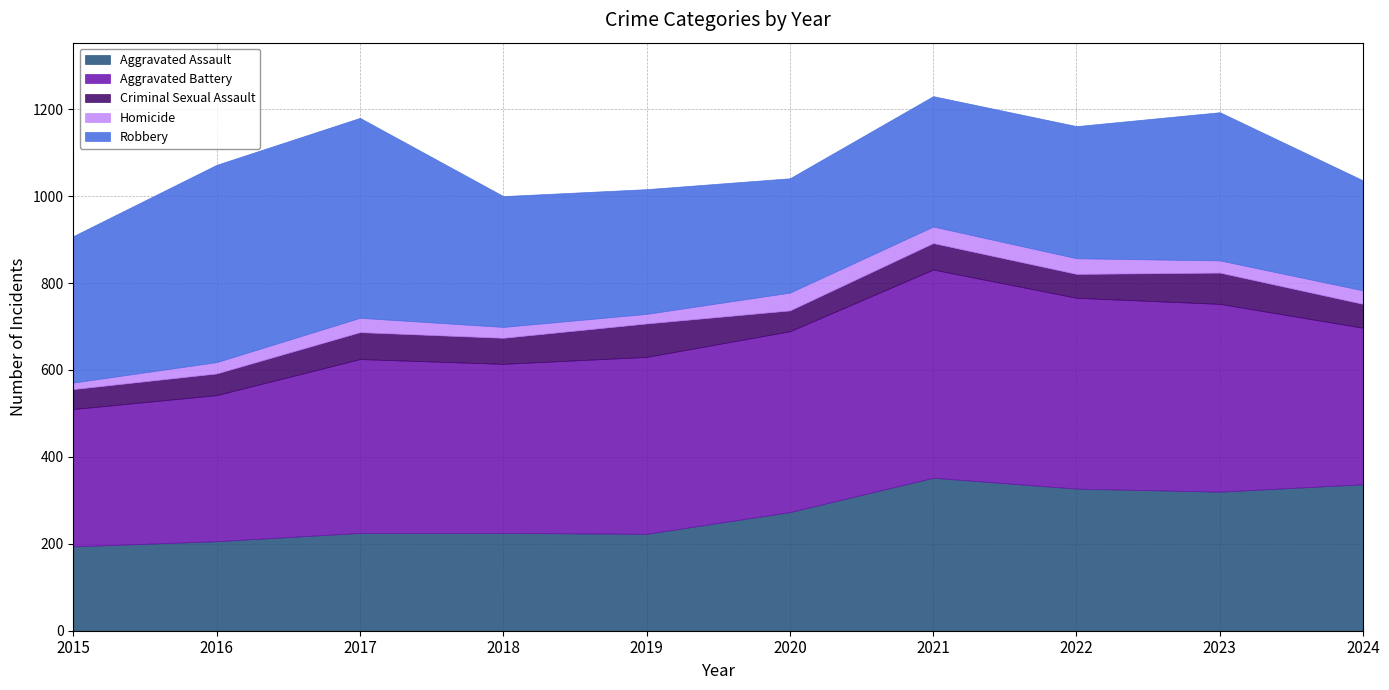

Which series has the largest total across all categories?

Aggravated Battery